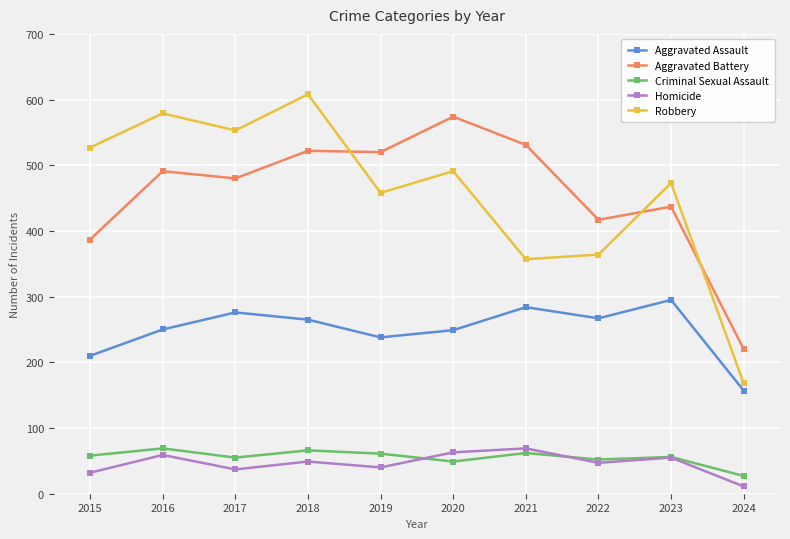

Which series has the largest range (max minus min)?

Robbery